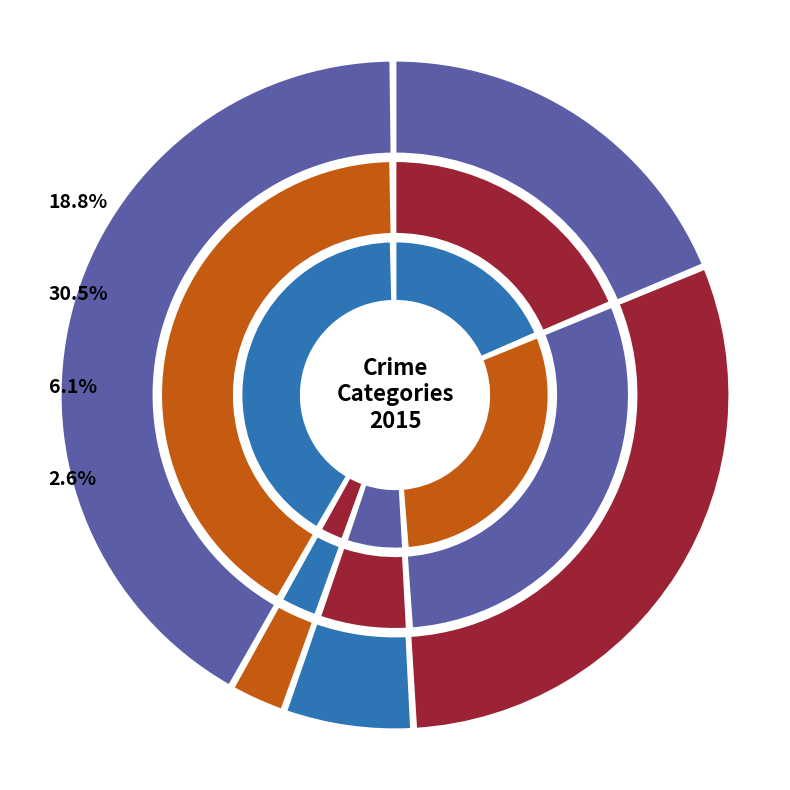

Count the number of slices in the pie.

5